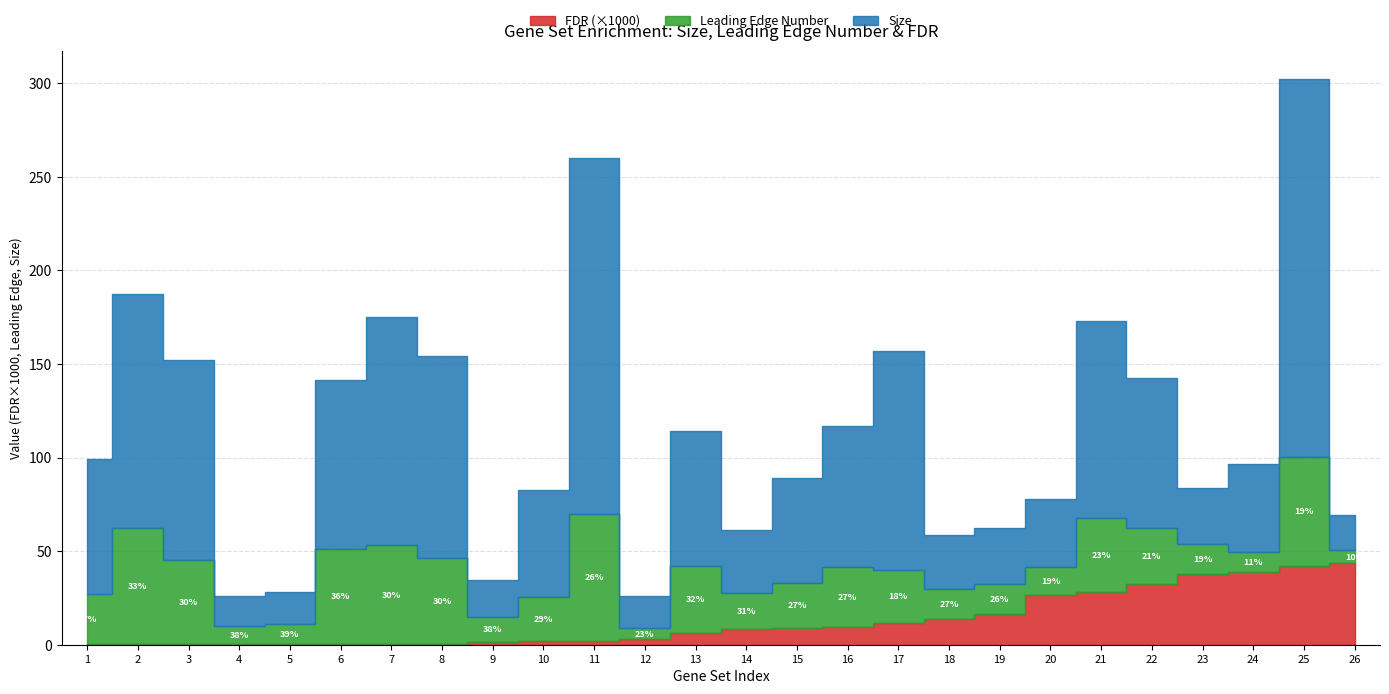

True or false: Size and Leading Edge Number cross at least once.

False